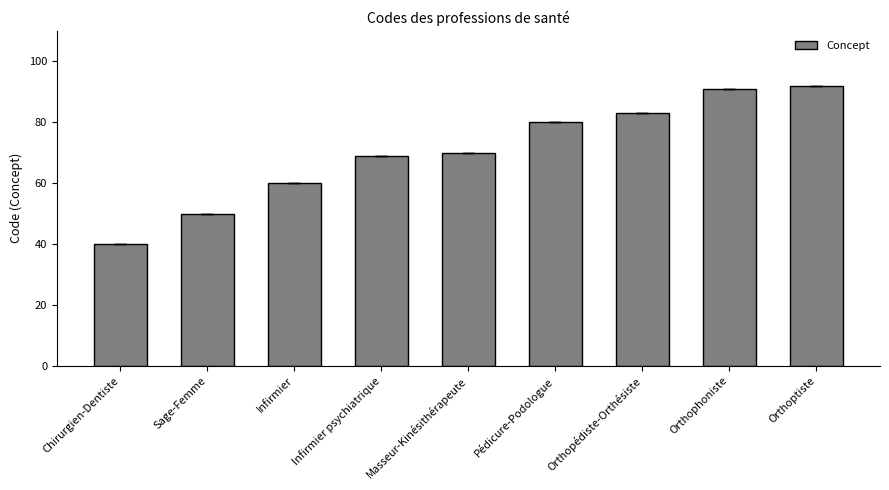

Reading left to right, list all the values displayed in this chart.

Chirurgien-Dentiste=40	Sage-Femme=50	Infirmier=60	Infirmier psychiatrique=69	Masseur-Kinésithérapeute=70	Pédicure-Podologue=80	Orthopédiste-Orthésiste=83	Orthophoniste=91	Orthoptiste=92